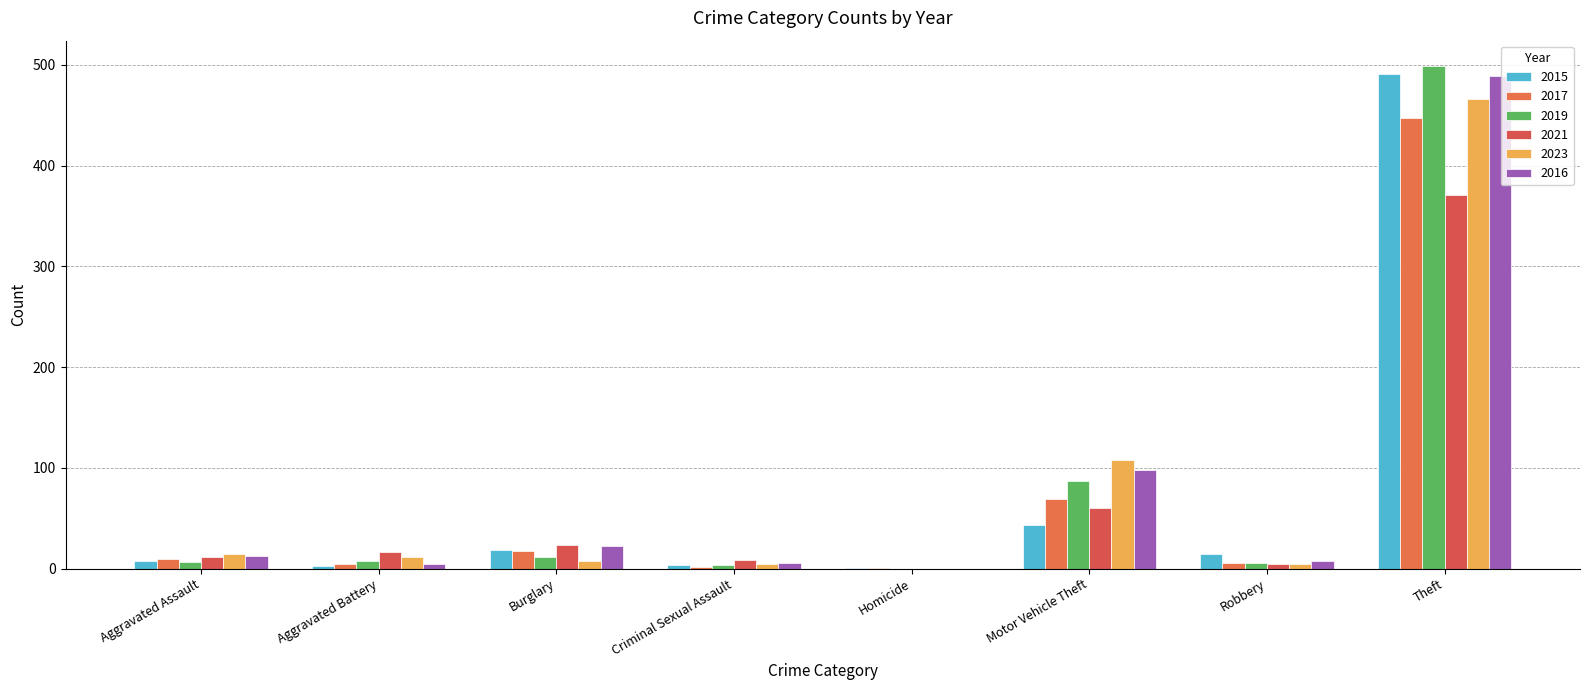

At which category is the sum across all series the highest?

Theft